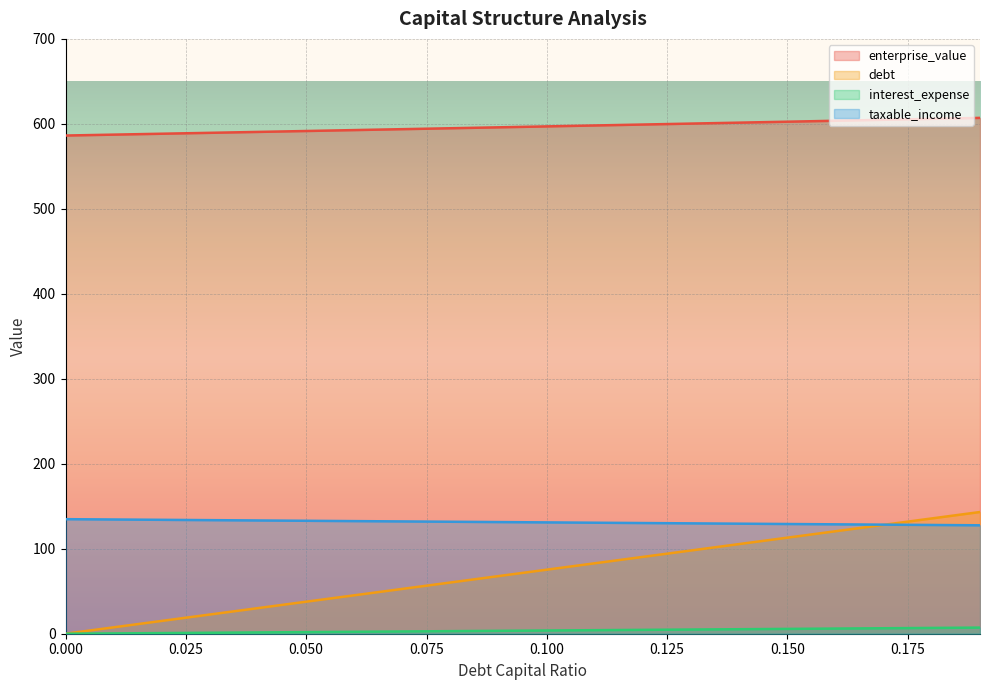

Where is enterprise_value nearest to the value 596?

0.09